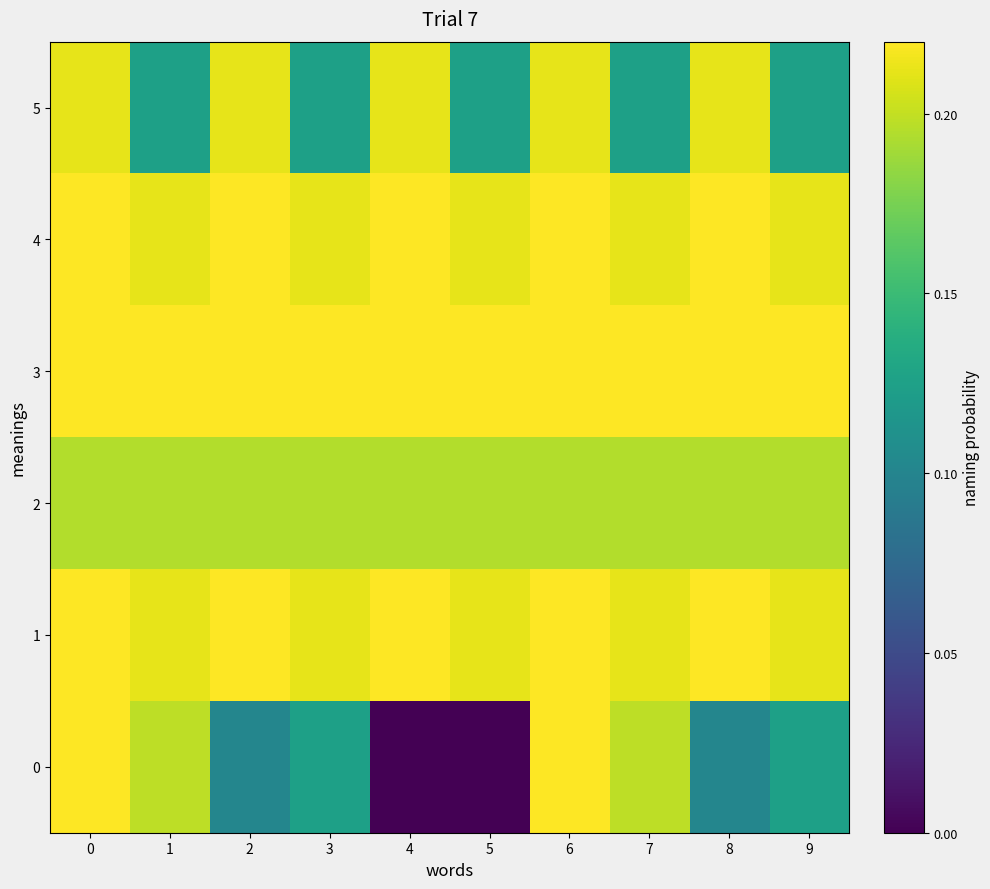

What is the total value across all series at 7?

1.2